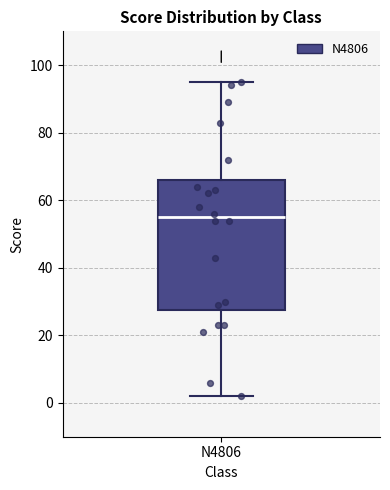

Read this box plot against the y-axis: the position of the median line, the range covered by the box, and the ends of both whiskers. The values are not printed on the chart, so give them approximately, as read against the axis.

median 56, box 28 to 66, whiskers 2 to 96